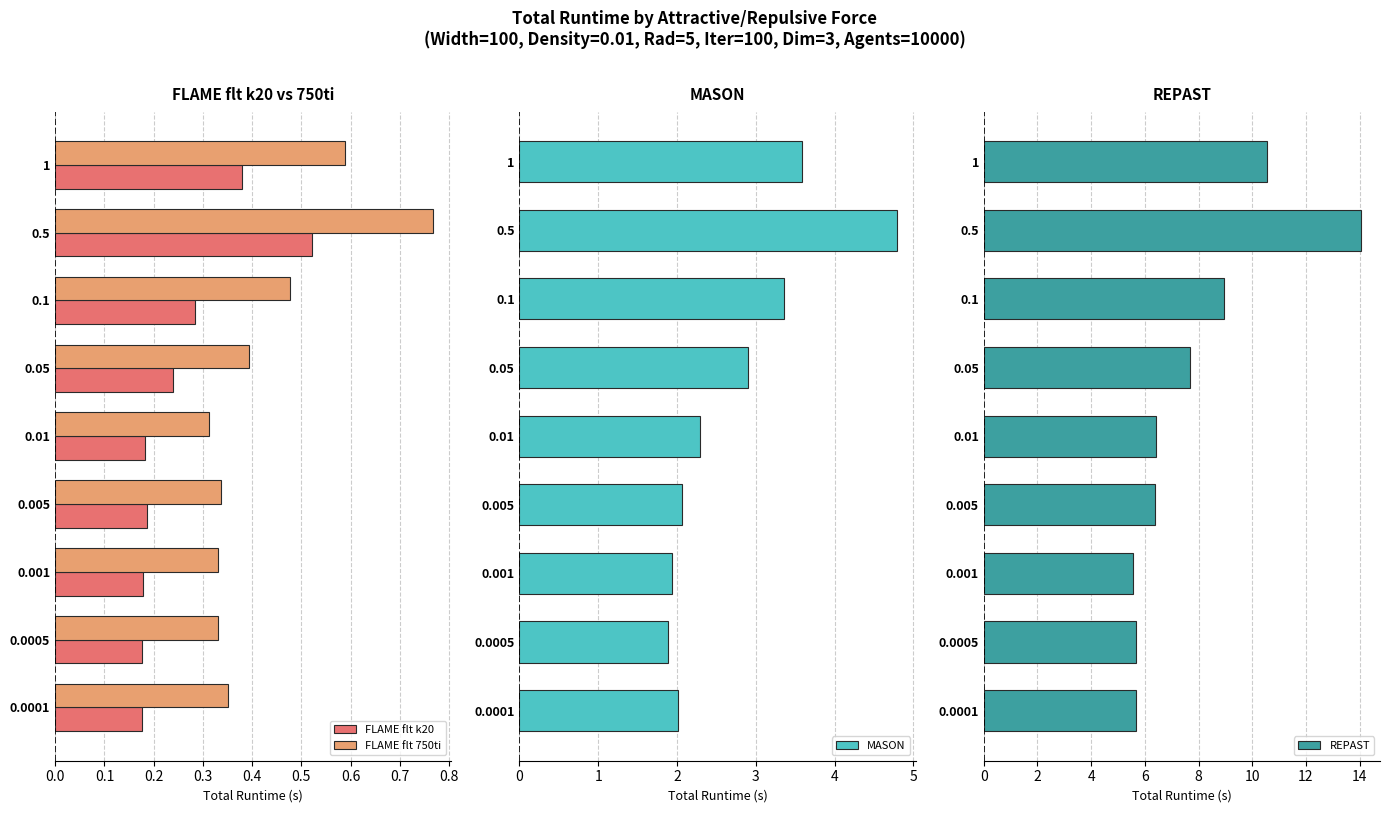

Which series has the largest total across all categories?

REPAST